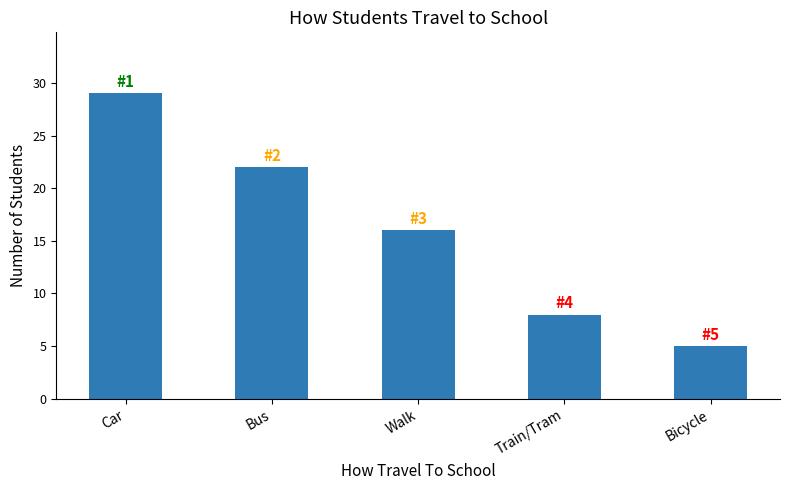

How many series are shown in this chart?

1